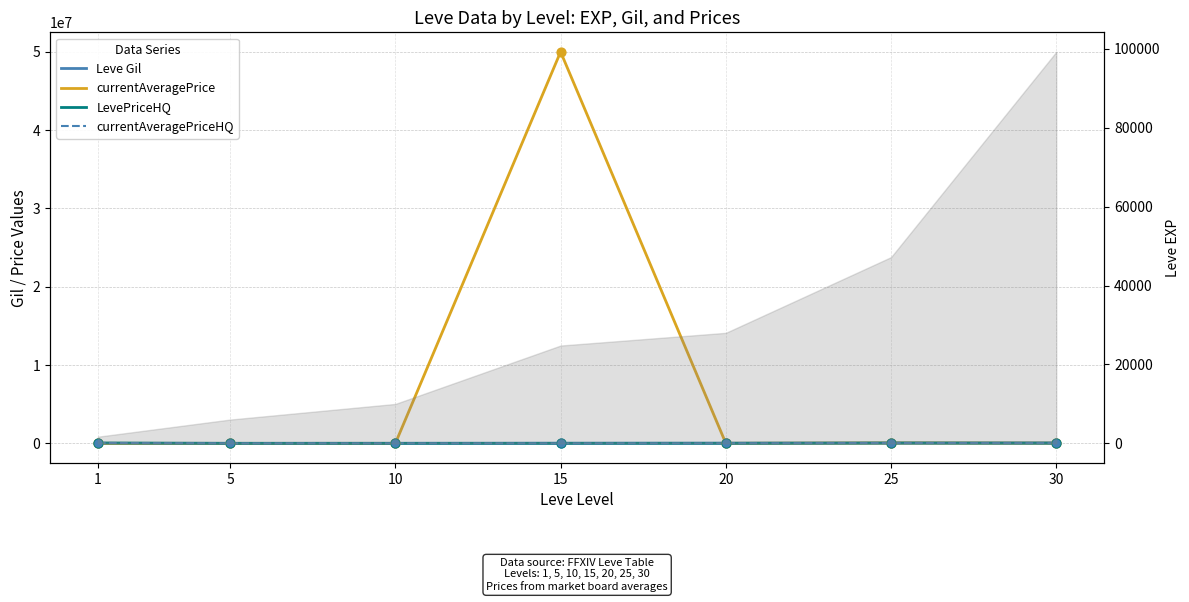

What are all the series names shown in the legend?

Leve Gil, currentAveragePrice, LevePriceHQ, currentAveragePriceHQ